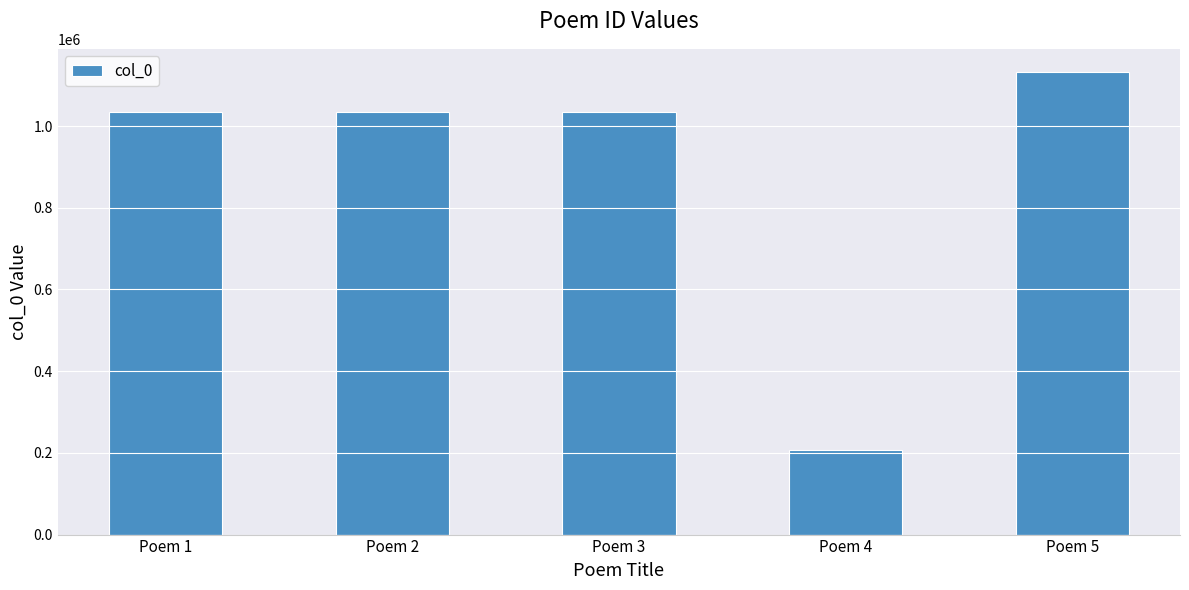

What is the smallest value displayed?

206496